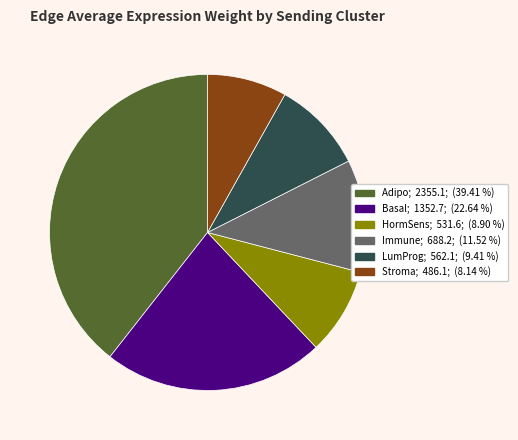

Does any single category account for the majority?

No